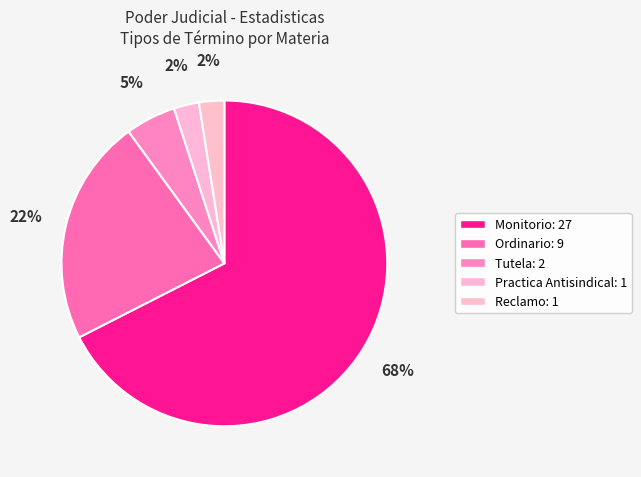

Is it true that Tutela is 5% of the pie?

True